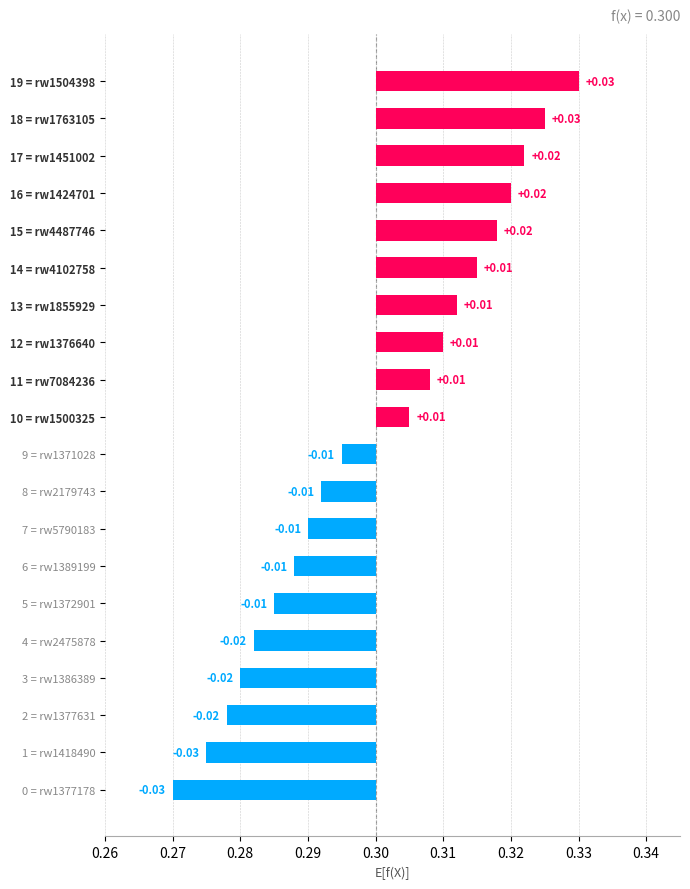

The value at 13 = rw1855929 is 0.0. True or false?

True